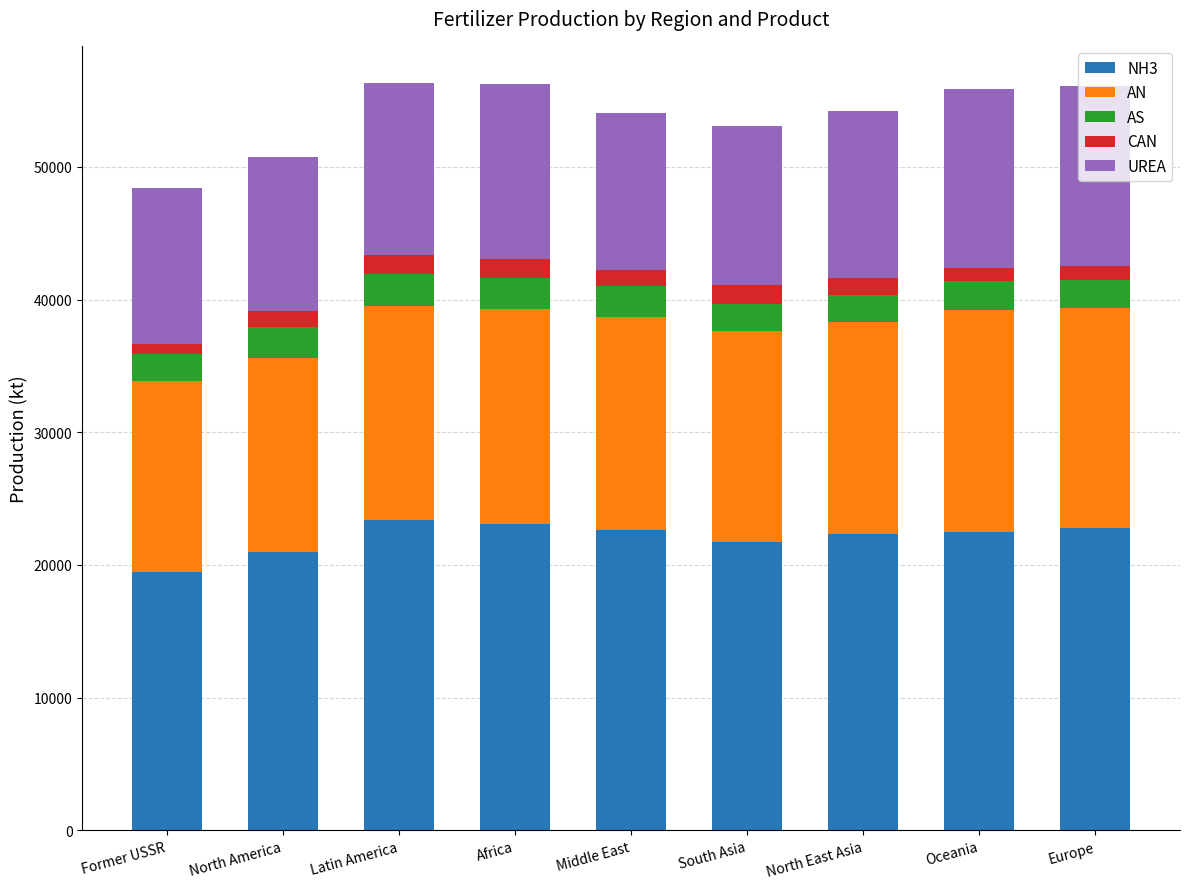

What is the sum of all NH3 values?

198936.9